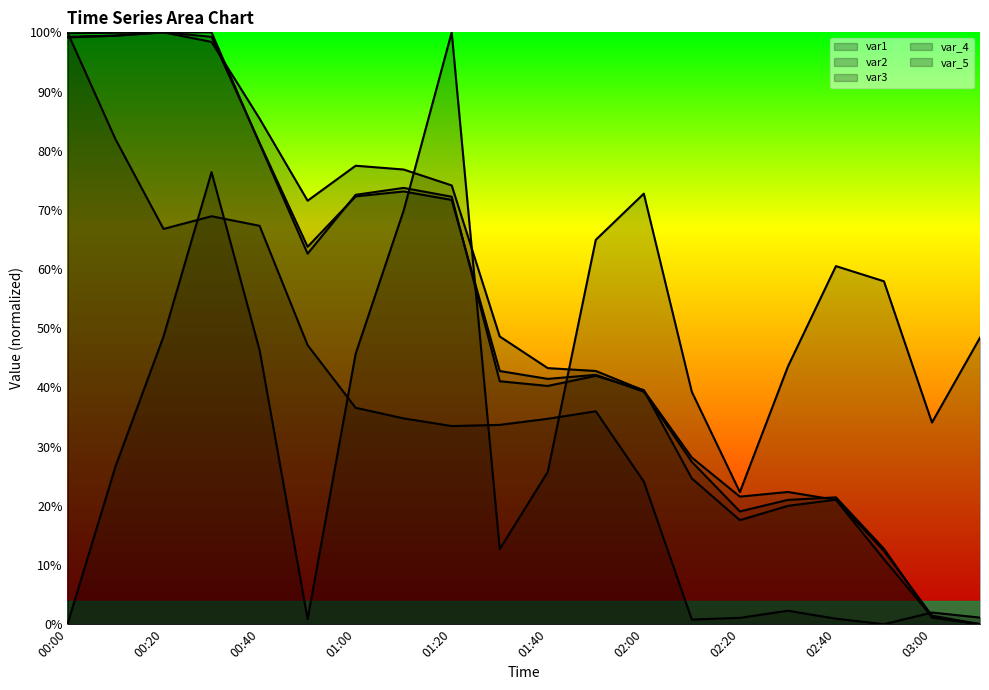

What is the sum of the var_4 values at 02:10 and 02:30?

48.4